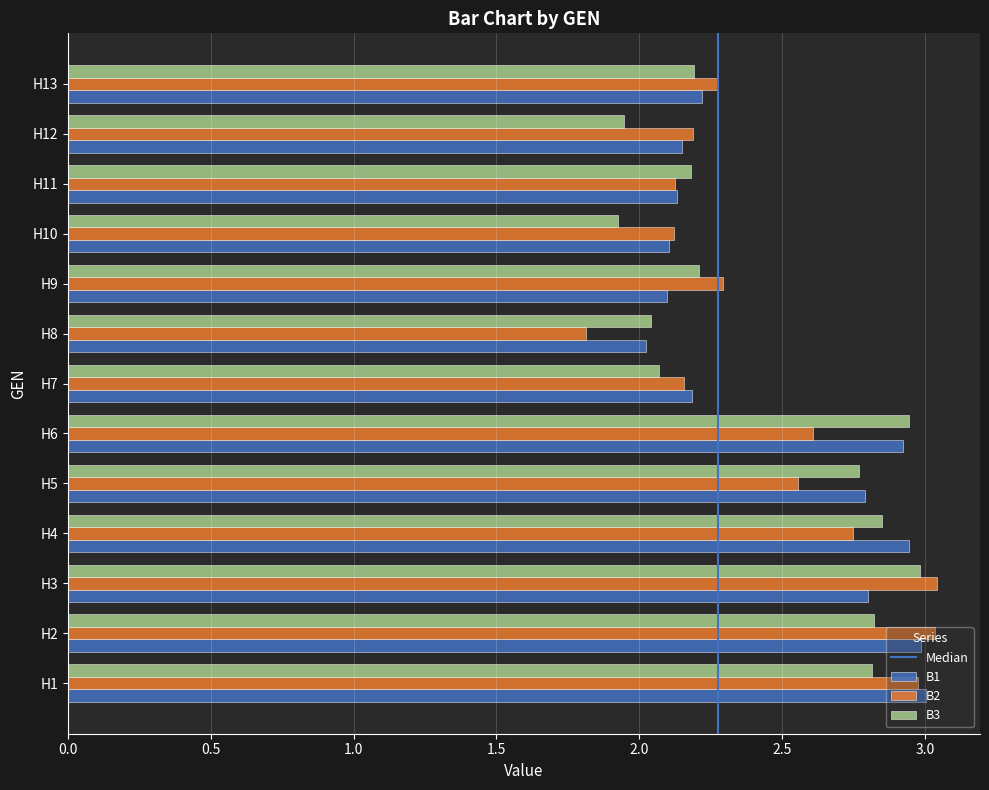

At how many categories does at least one series exceed 2?

13